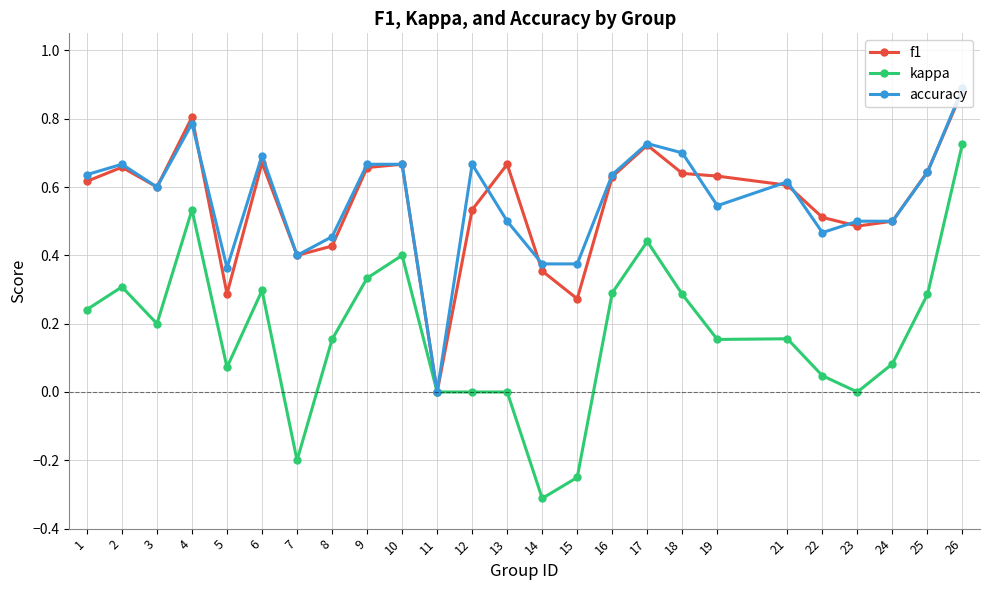

How many values in f1 are above zero?

24